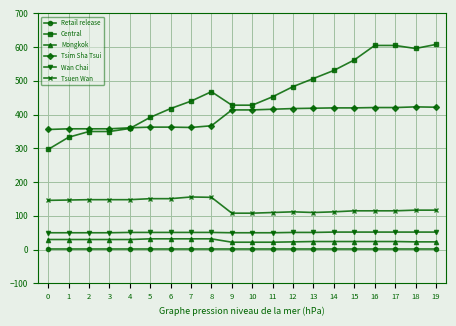

What is the greatest value displayed?

608